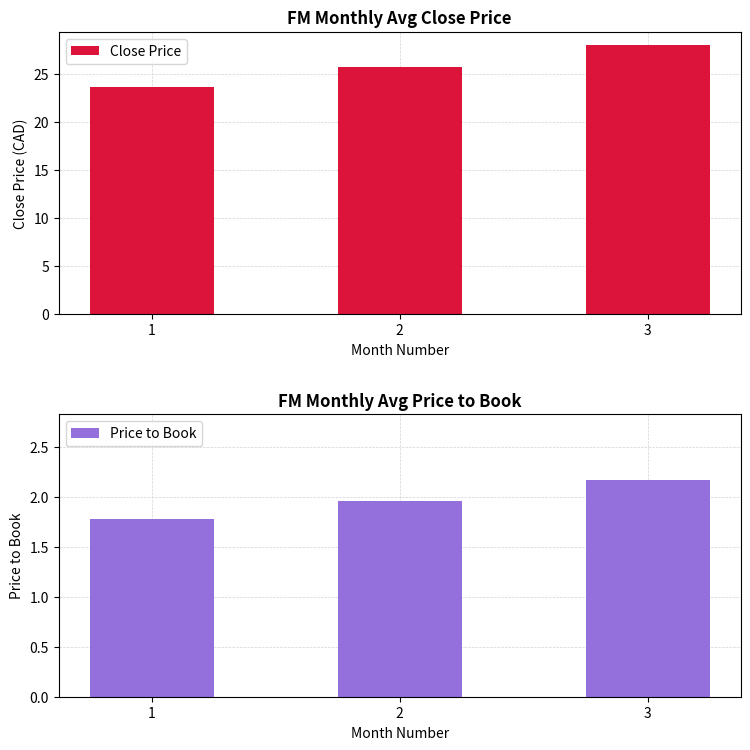

Is it true that Close Price equals 13.1 at 1?

False